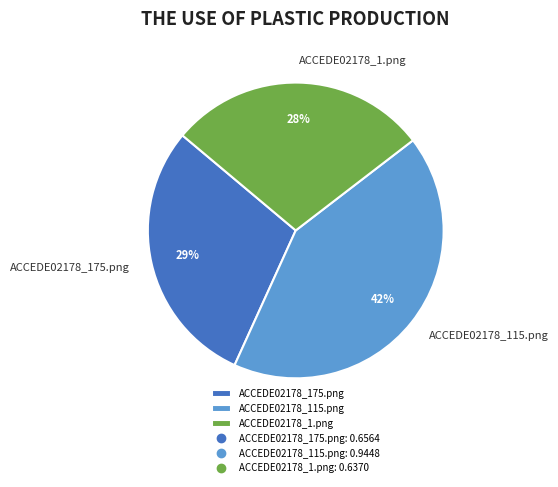

What percentage is the ACCEDE02178_175.png slice, to the nearest percent?

29%